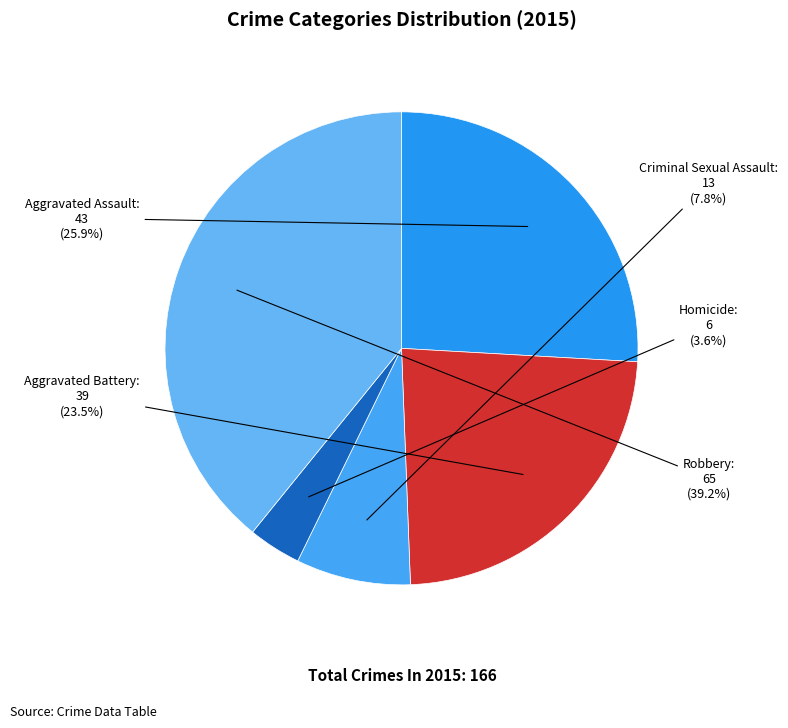

To the nearest percent, what is the combined percentage of Homicide and Aggravated Battery?

27%